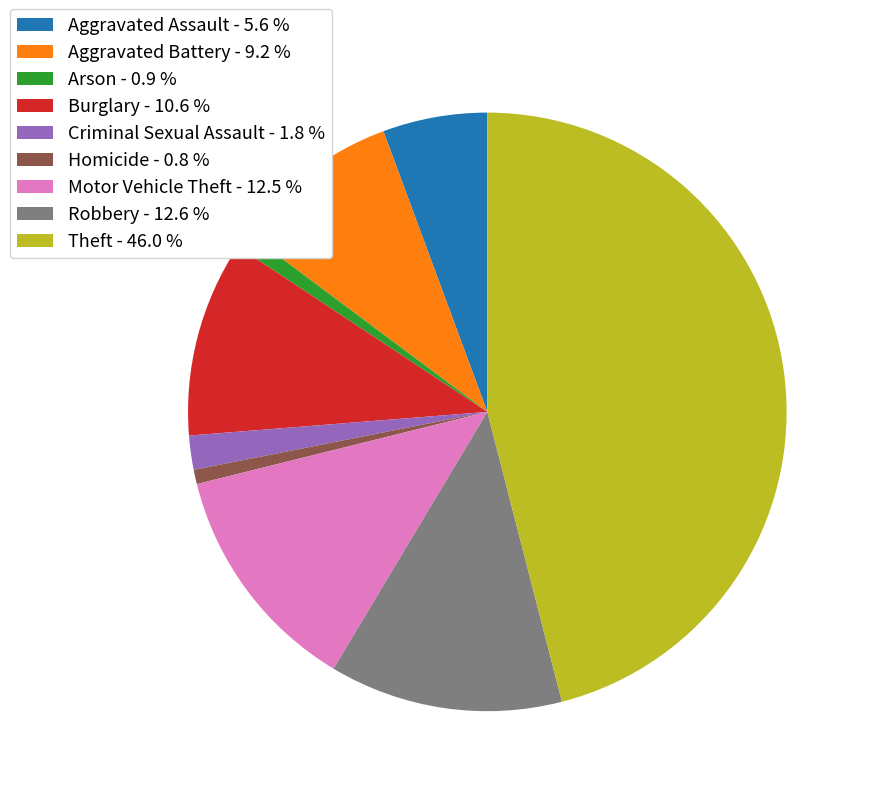

Combined, do Homicide - 0.8 % and Arson - 0.9 % account for over 50%?

No